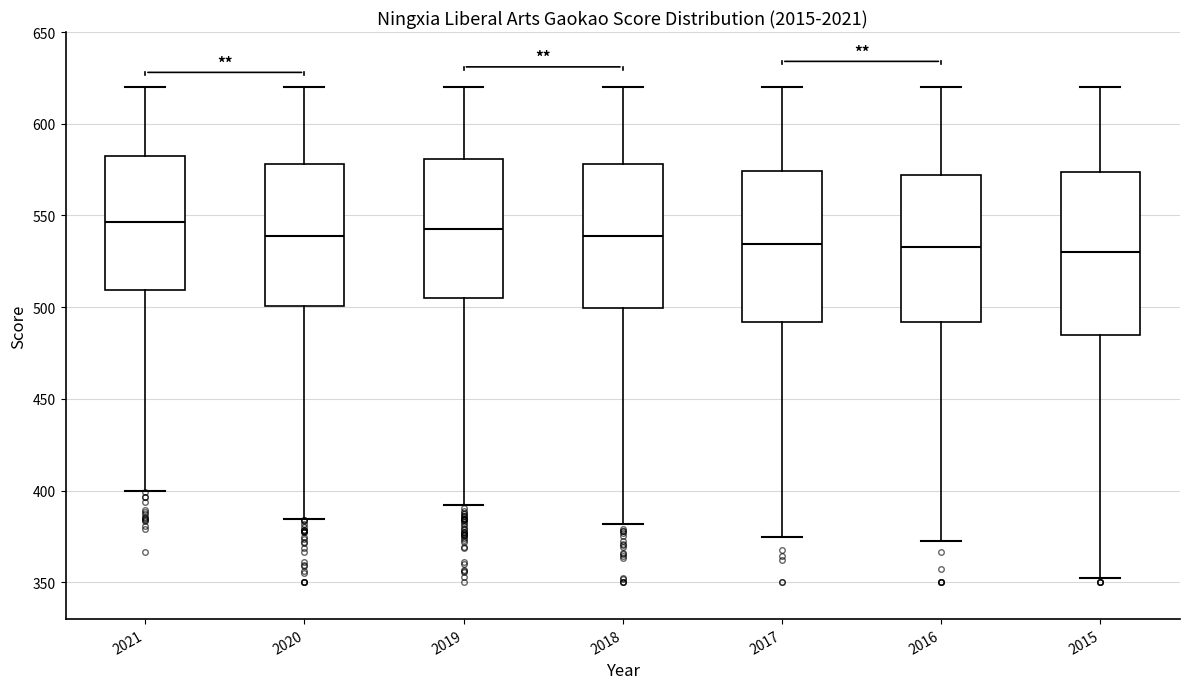

Where does the lower whisker of the box at x = 2021 end on the y-axis? The values are not printed on the chart, so give them approximately, as read against the axis.

400